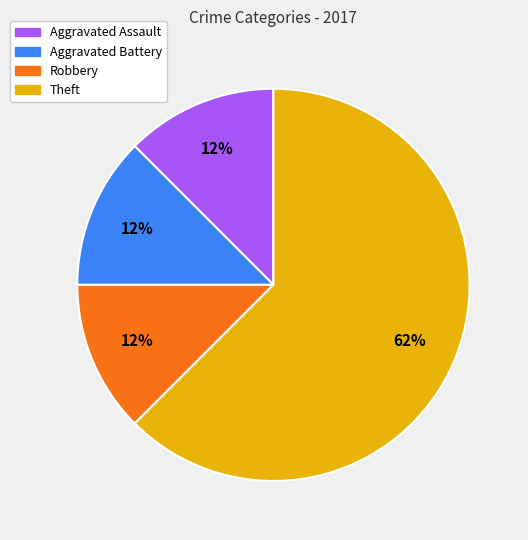

To the nearest percent, what is the average slice percentage?

25%